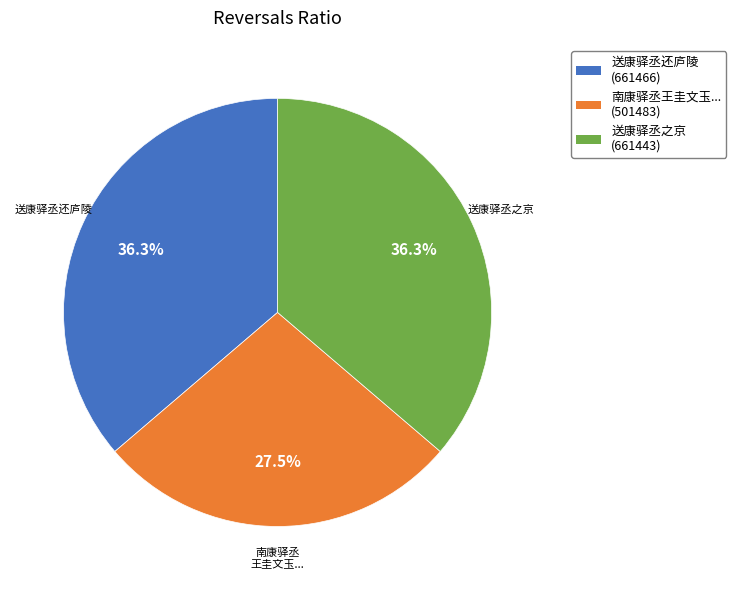

Is there a majority slice in this chart?

No